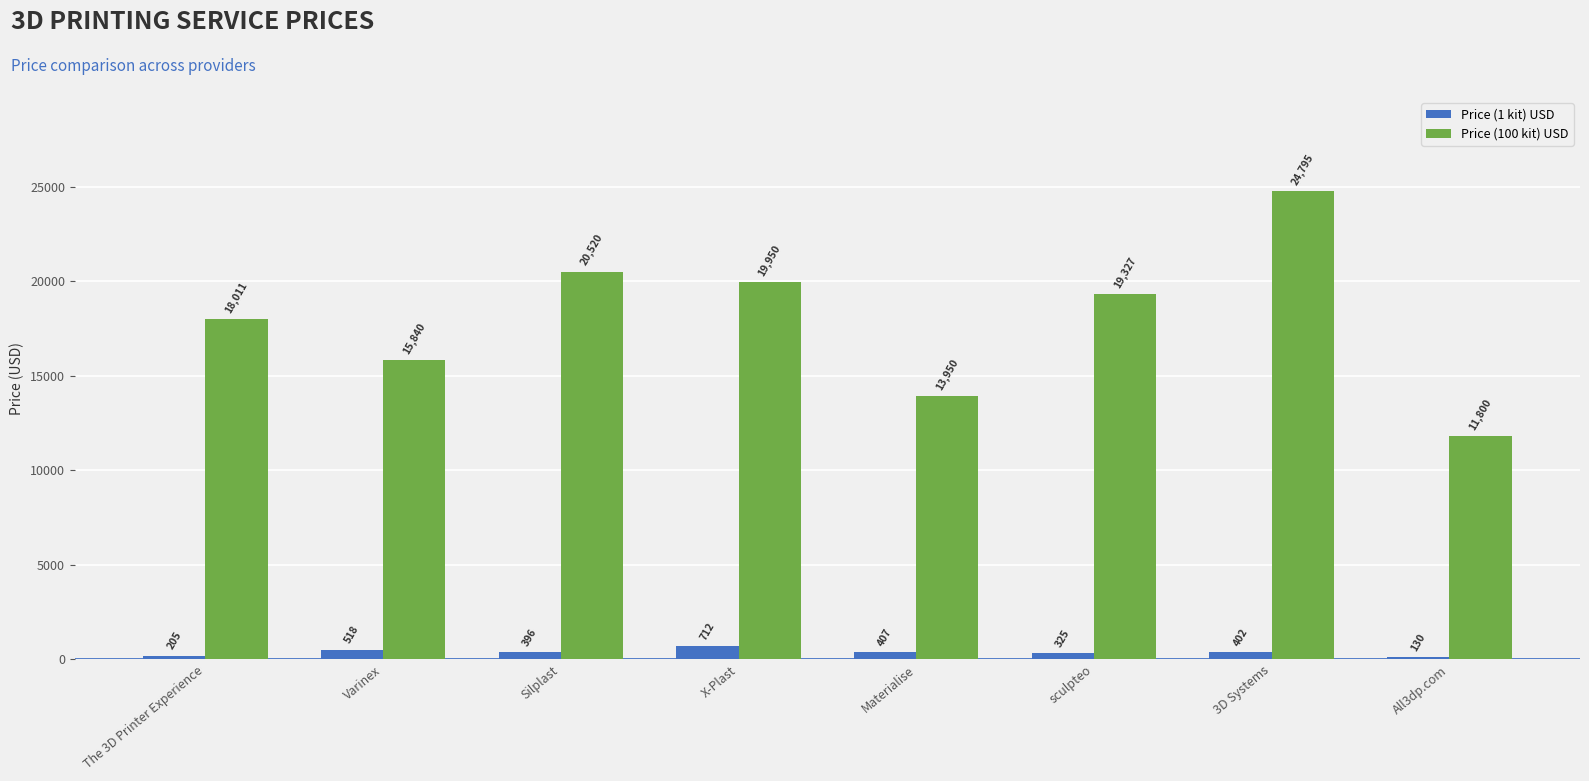

At which label is Price (100 kit) USD closest to 18297?

The 3D Printer Experience